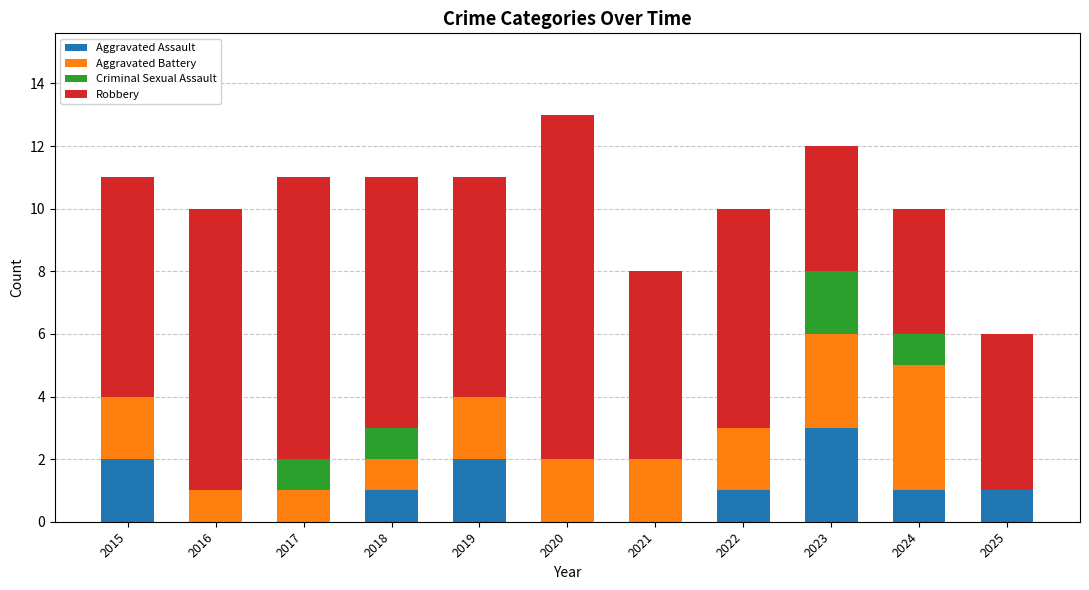

What is the total value across all series at 2019?

11